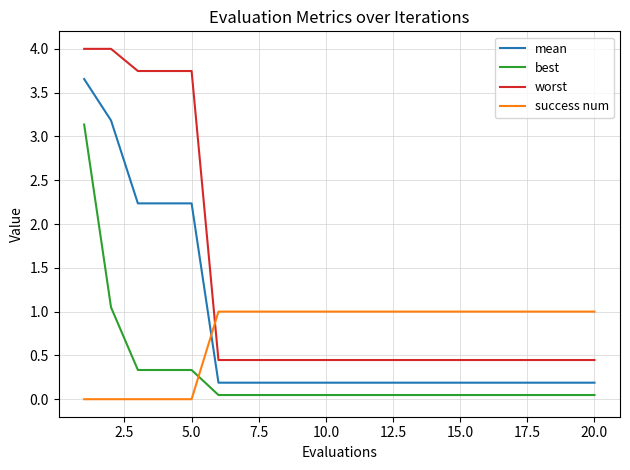

True or false: worst and mean intersect in this chart.

False